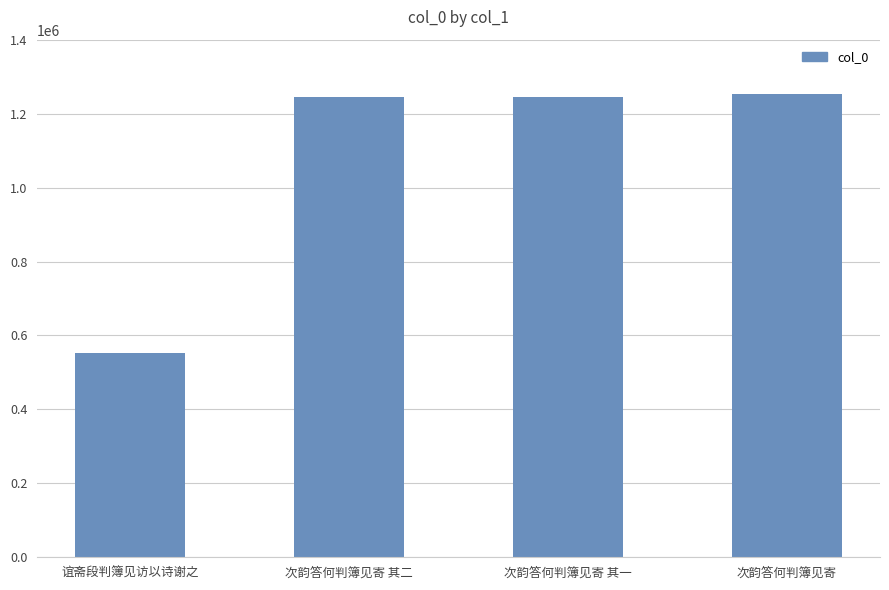

What is the change in value from 谊斋段判簿见访以诗谢之 to 次韵答何判簿见寄 其一?

+692280